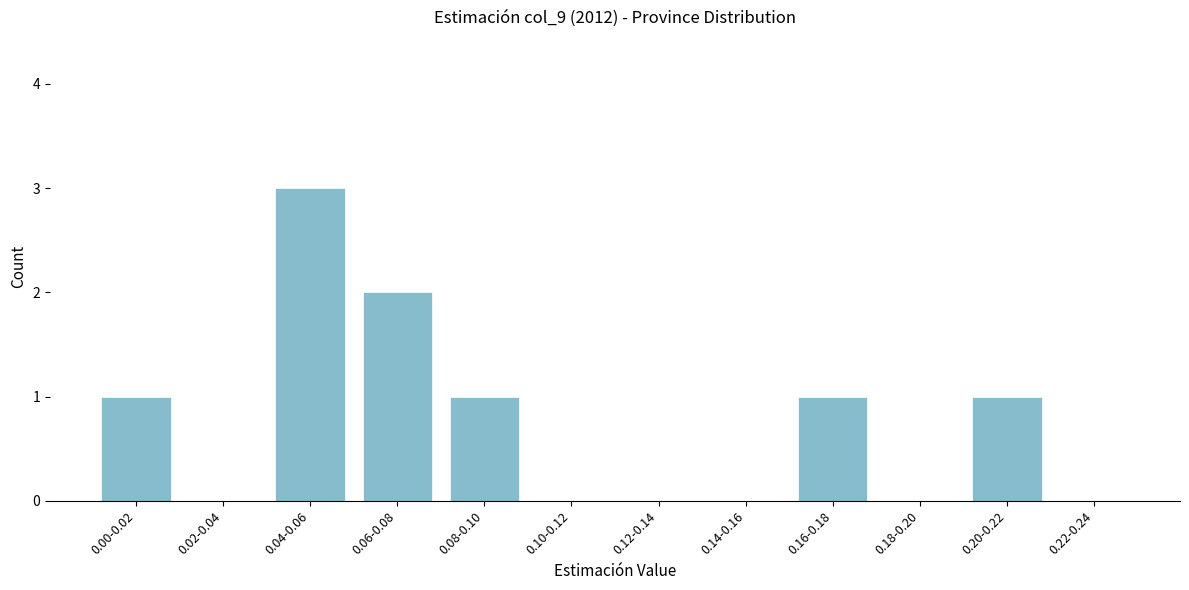

Reading left to right, transcribe all the data shown in this chart.

0.00-0.02=1	0.02-0.04=0	0.04-0.06=3	0.06-0.08=2	0.08-0.10=1	0.10-0.12=0	0.12-0.14=0	0.14-0.16=0	0.16-0.18=1	0.18-0.20=0	0.20-0.22=1	0.22-0.24=0